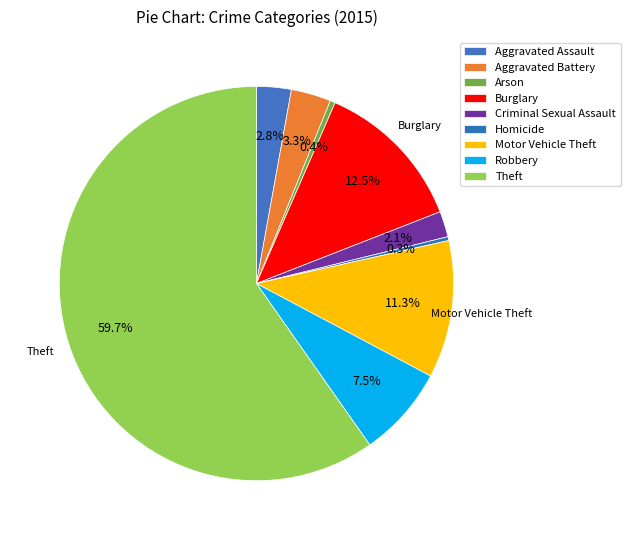

Count the number of slices in the pie.

9